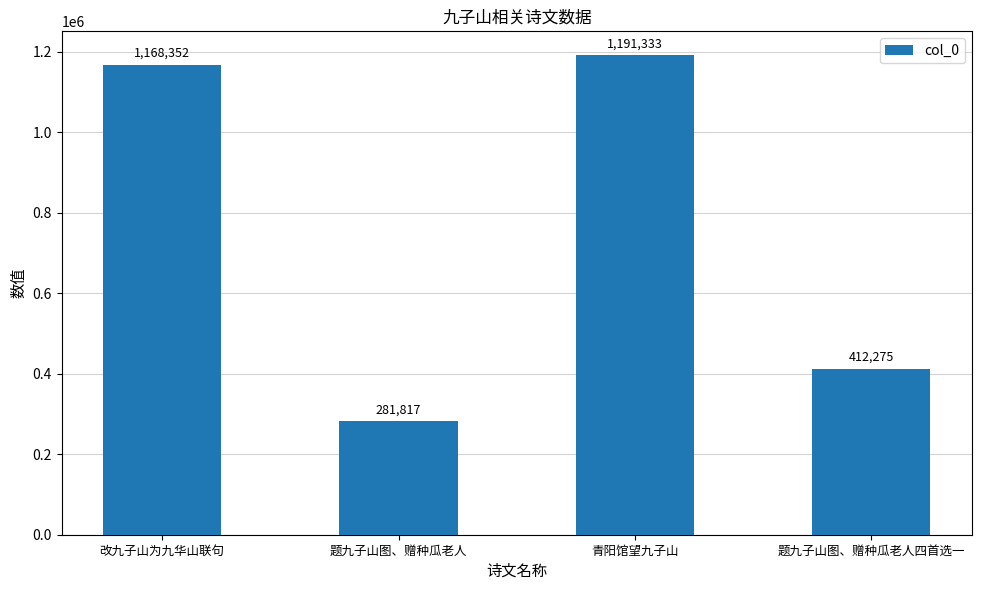

What is the label of the 2nd bar from the left?

题九子山图、赠种瓜老人